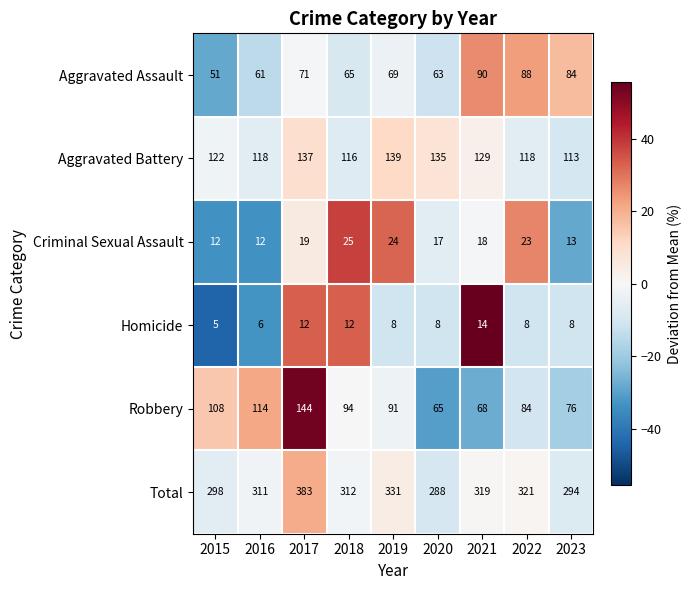

Which series has the largest range (max minus min)?

Total